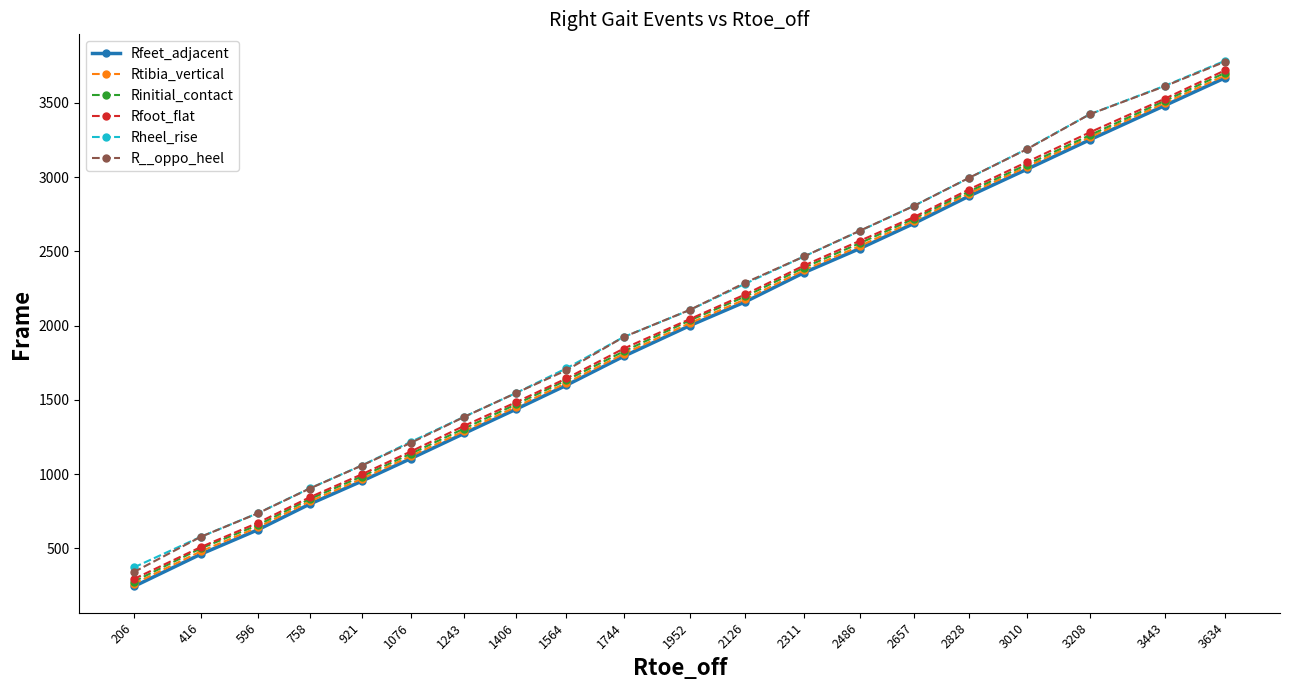

Which series has the widest spread of values?

R__oppo_heel